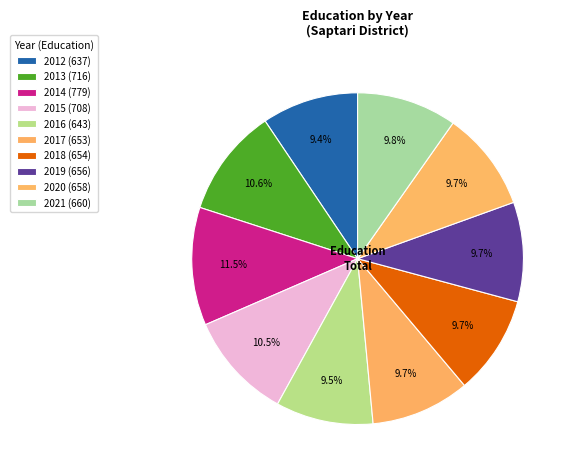

How many segments does this pie chart have?

10